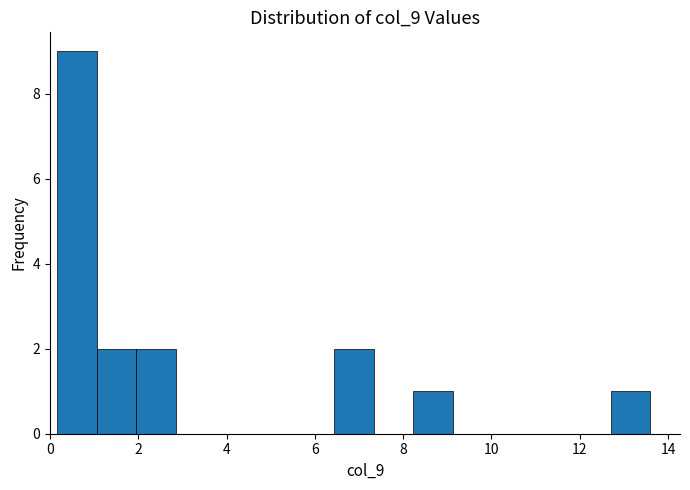

Reading left to right, list every bar in this chart as the range it spans on the x-axis followed by its height. Neither the bar edges nor the heights are printed on the chart, so give them approximately, as read against the axes.

0.2 to 1.0: 9
1.0 to 2.0: 2
2.0 to 2.8: 2
2.8 to 3.8: 0
3.8 to 4.6: 0
4.6 to 5.6: 0
5.6 to 6.4: 0
6.4 to 7.4: 2
7.4 to 8.2: 0
8.2 to 9.2: 1
9.2 to 10.0: 0
10.0 to 11.0: 0
11.0 to 11.8: 0
11.8 to 12.8: 0
12.8 to 13.6: 1